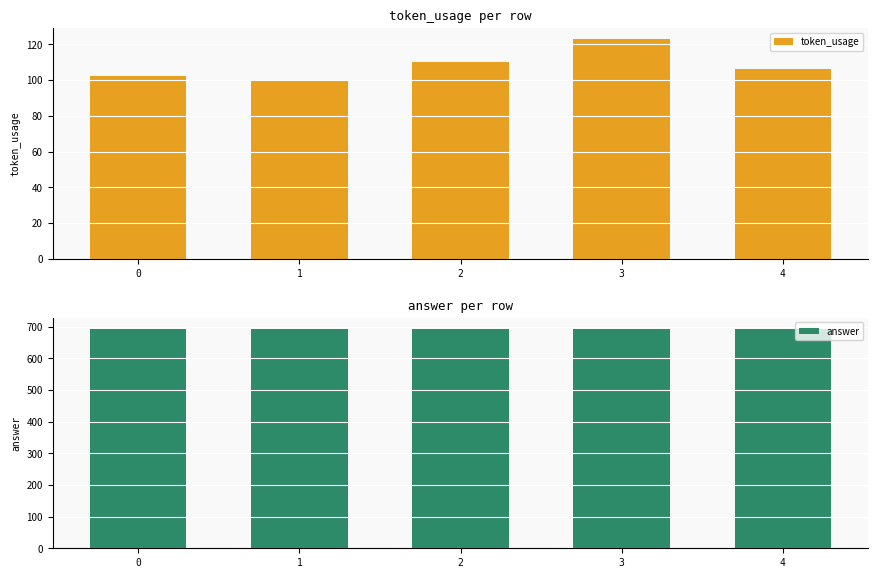

How many distinct data groups are displayed?

2